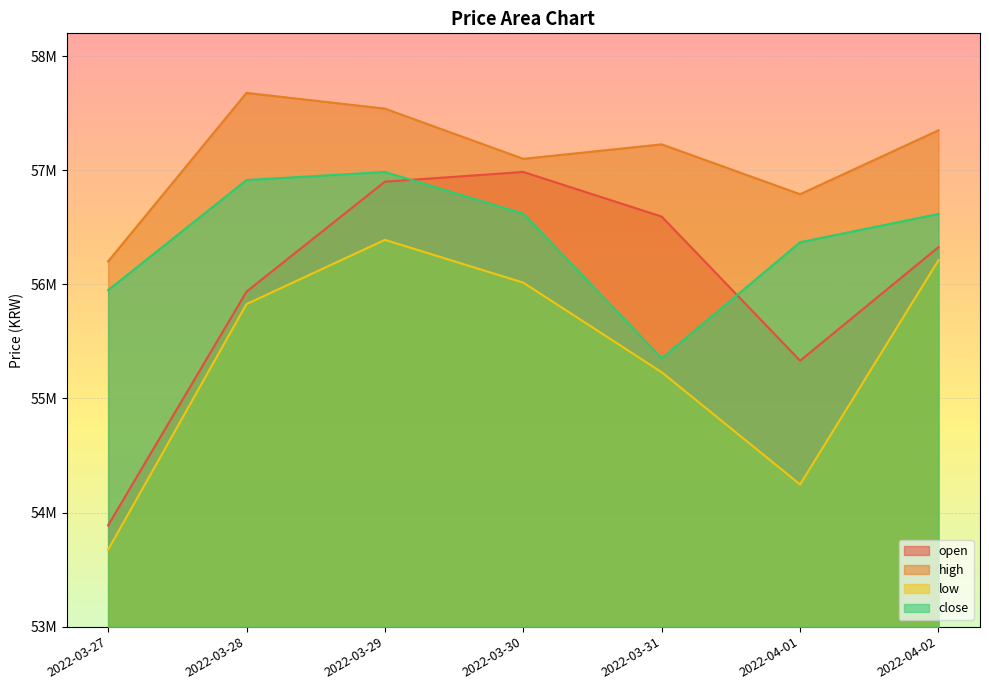

Which series changed the most between 2022-03-27 and 2022-04-02?

low